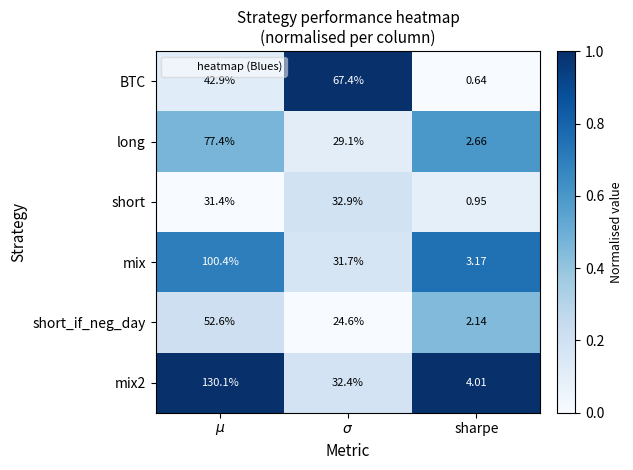

At which label does long reach its minimum?

sharpe